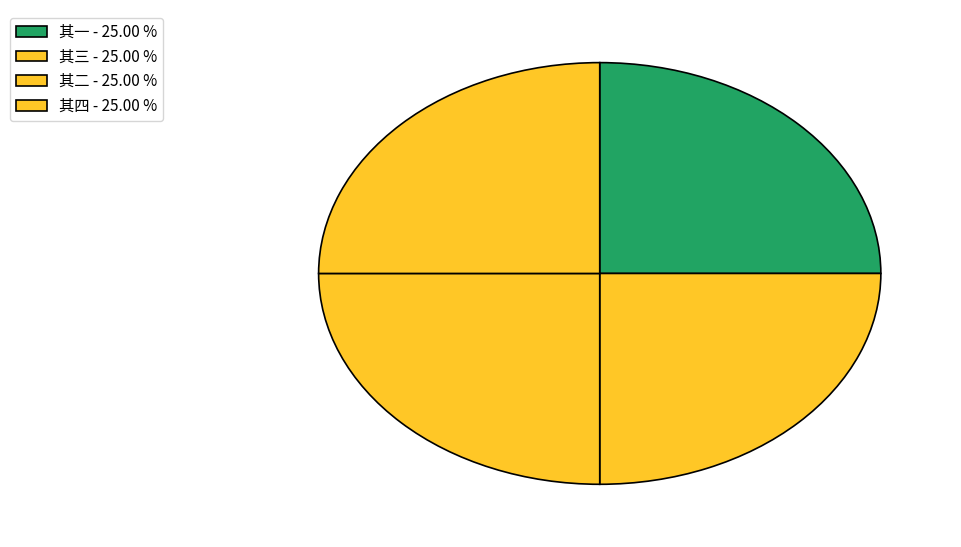

How much of the chart is everything except 其四?

75.0%